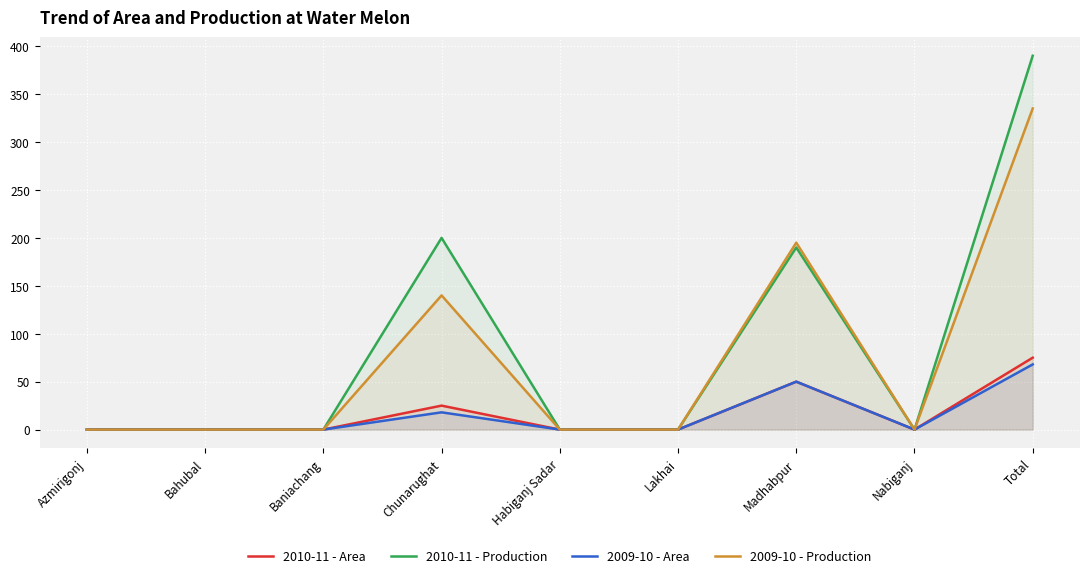

Reading left to right, what are all the values shown in this chart?

2010-11 - Area: Azmirigonj=0	Bahubal=0	Baniachang=0	Chunarughat=25	Habiganj Sadar=0	Lakhai=0	Madhabpur=50	Nabiganj=0	Total=75
2010-11 - Production: Azmirigonj=0	Bahubal=0	Baniachang=0	Chunarughat=200	Habiganj Sadar=0	Lakhai=0	Madhabpur=190	Nabiganj=0	Total=390
2009-10 - Area: Azmirigonj=0	Bahubal=0	Baniachang=0	Chunarughat=18	Habiganj Sadar=0	Lakhai=0	Madhabpur=50	Nabiganj=0	Total=68
2009-10 - Production: Azmirigonj=0	Bahubal=0	Baniachang=0	Chunarughat=140	Habiganj Sadar=0	Lakhai=0	Madhabpur=195	Nabiganj=0	Total=335